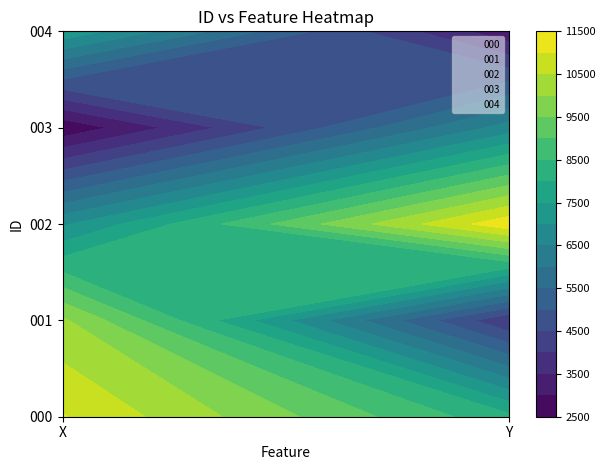

Reading left to right, list all the values displayed in this chart.

000: X=11033.9	Y=8144.7
001: X=10086.0	Y=4042.5
002: X=6919.8	Y=11360.7
003: X=2593.1	Y=6713.6
004: X=7387.9	Y=3125.6